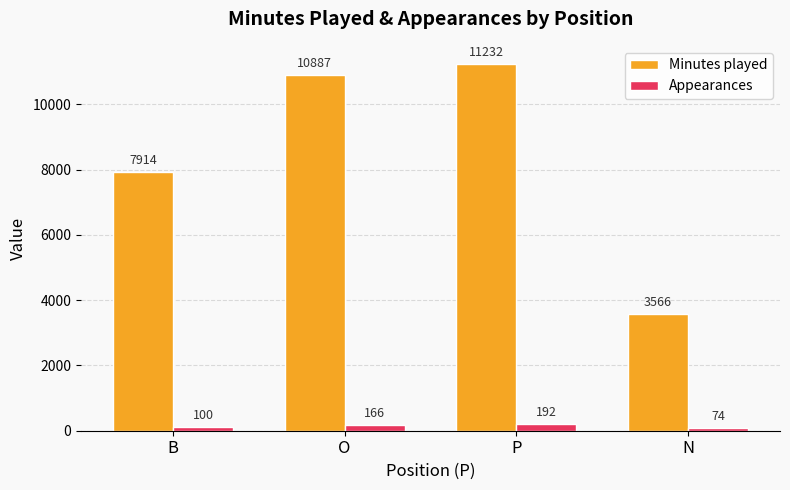

Reading left to right, extract all data points from this chart.

Minutes played: 7914	10887	11232	3566
Appearances: 100	166	192	74